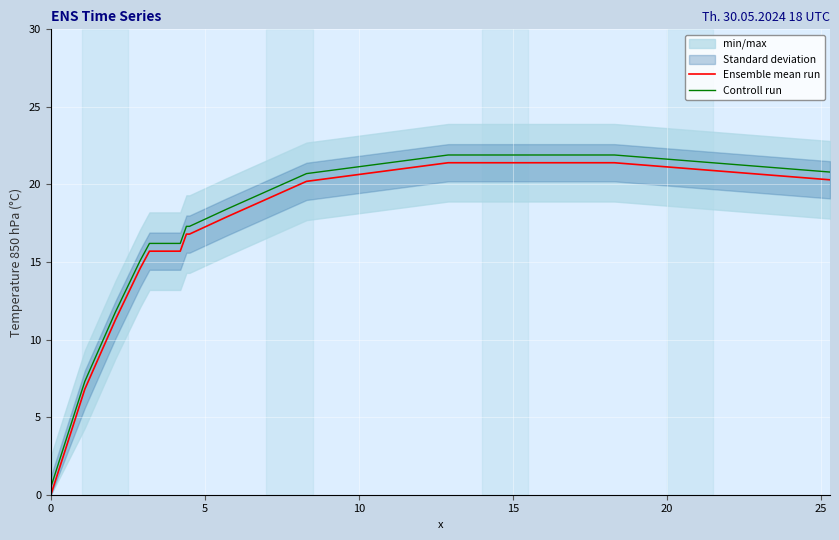

List the series in order of their peak value, lowest first.

Ensemble mean run, Controll run